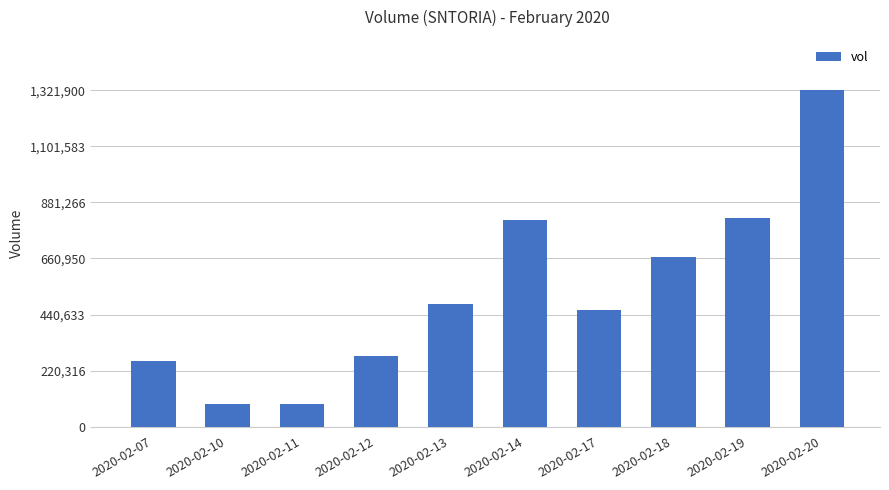

Approximately how many times larger is the value at 2020-02-11 compared to 2020-02-07?

0.3